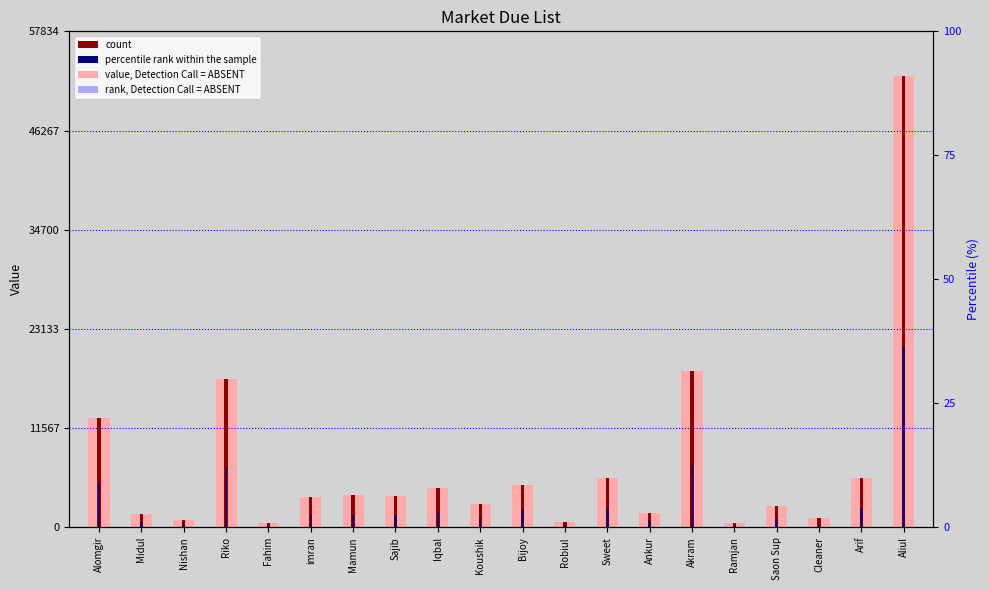

Reading left to right, list all the values displayed in this chart.

value: Alomgir=12786.0	Midul=1579.0	Nishan=800.0	Riko=17313.0	Fahim=507.0	imran=3578.0	Mamun=3720.0	Sajib=3600.0	Iqbal=4528.0	Koushik=2665.0	Bijoy=4917.0	Robiul=600.0	Sweet=5769.0	Ankur=1687.0	Akram=18192.0	Ramjan=500.0	Saon Sup=2500.0	Cleaner=1100.0	Arif=5750.0	Aliul=52576.0
count: Alomgir=12786.0	Midul=1579.0	Nishan=800.0	Riko=17313.0	Fahim=507.0	imran=3578.0	Mamun=3720.0	Sajib=3600.0	Iqbal=4528.0	Koushik=2665.0	Bijoy=4917.0	Robiul=600.0	Sweet=5769.0	Ankur=1687.0	Akram=18192.0	Ramjan=500.0	Saon Sup=2500.0	Cleaner=1100.0	Arif=5750.0	Aliul=52576.0
percentile rank within the sample: Alomgir=8.8	Midul=1.1	Nishan=0.6	Riko=12.0	Fahim=0.4	imran=2.5	Mamun=2.6	Sajib=2.5	Iqbal=3.1	Koushik=1.8	Bijoy=3.4	Robiul=0.4	Sweet=4.0	Ankur=1.2	Akram=12.6	Ramjan=0.3	Saon Sup=1.7	Cleaner=0.8	Arif=4.0	Aliul=36.3